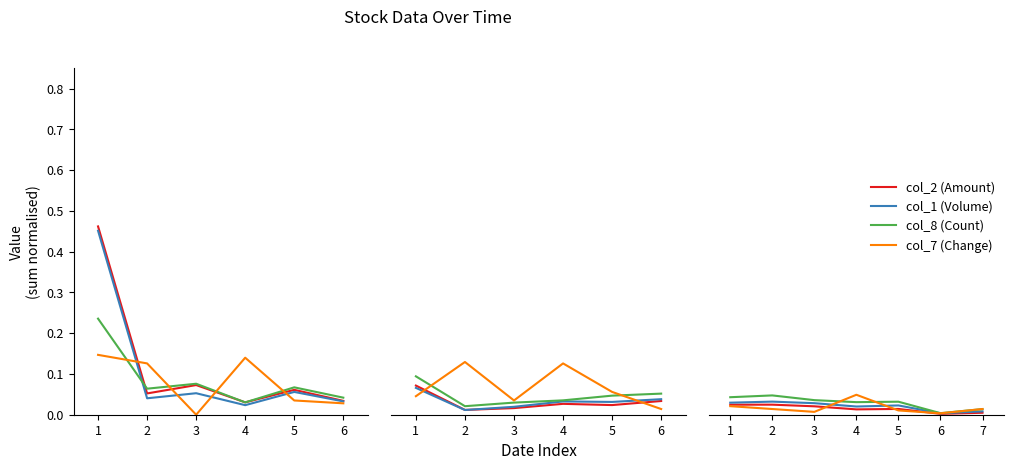

Between 1 and 3, which series saw the biggest shift?

col_7 (Change)